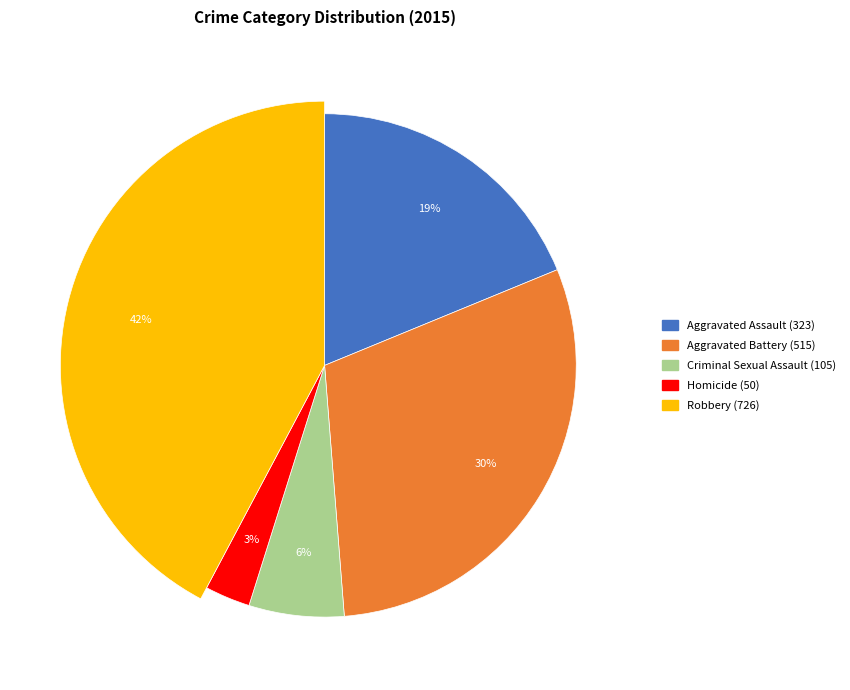

What percentage is the Criminal Sexual Assault slice, to the nearest percent?

6%